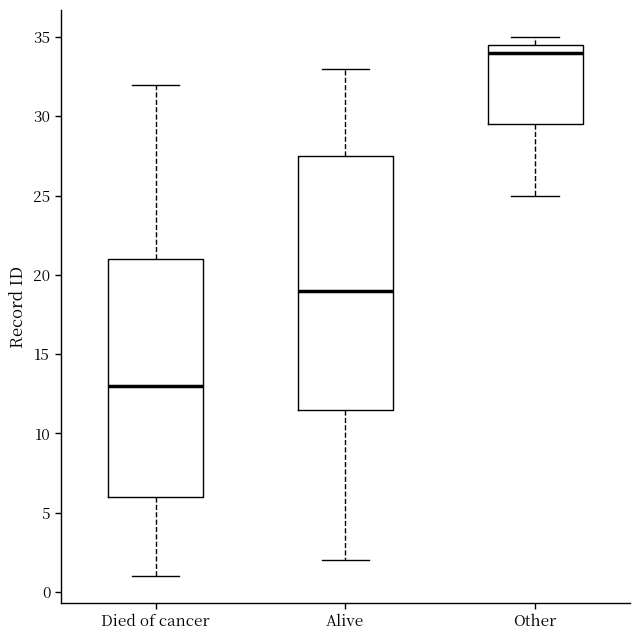

Reading left to right, transcribe this box plot: for each box, give where its median line is, the range the box spans, and where its two whiskers end, as read against the y-axis. The values are not printed on the chart, so give them approximately, as read against the axis.

Died of cancer: median 13.0, box 6.0 to 21.0, whiskers 1.0 to 32.0
Alive: median 19.0, box 11.5 to 27.5, whiskers 2.0 to 33.0
Other: median 34.0, box 29.5 to 34.5, whiskers 25.0 to 35.0